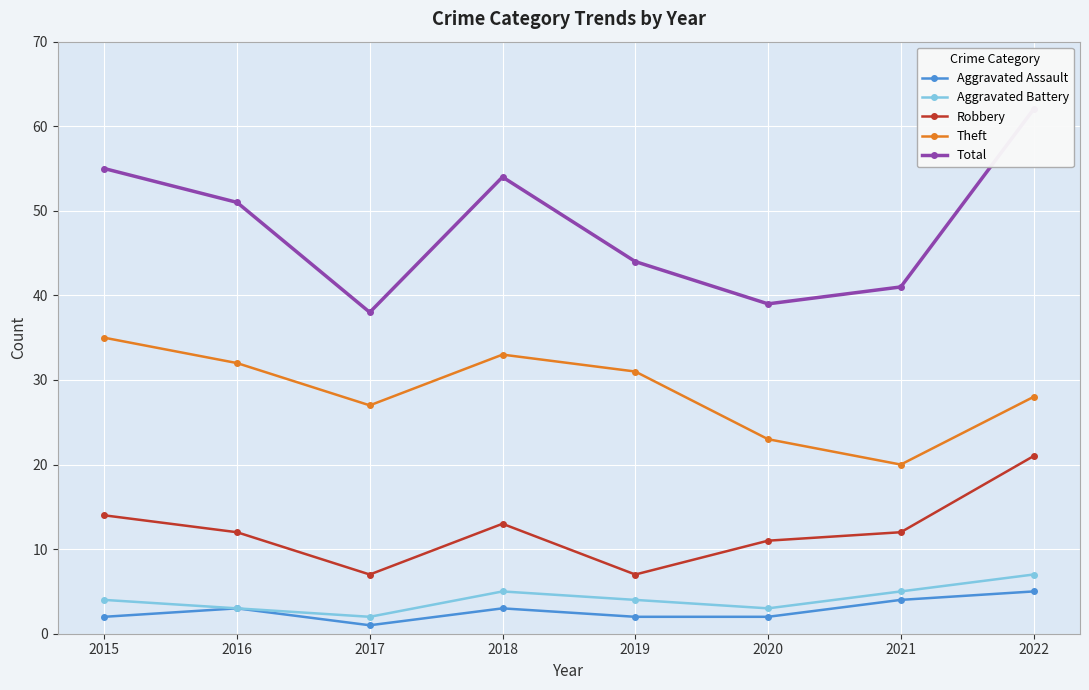

How many lines are shown in the chart?

5